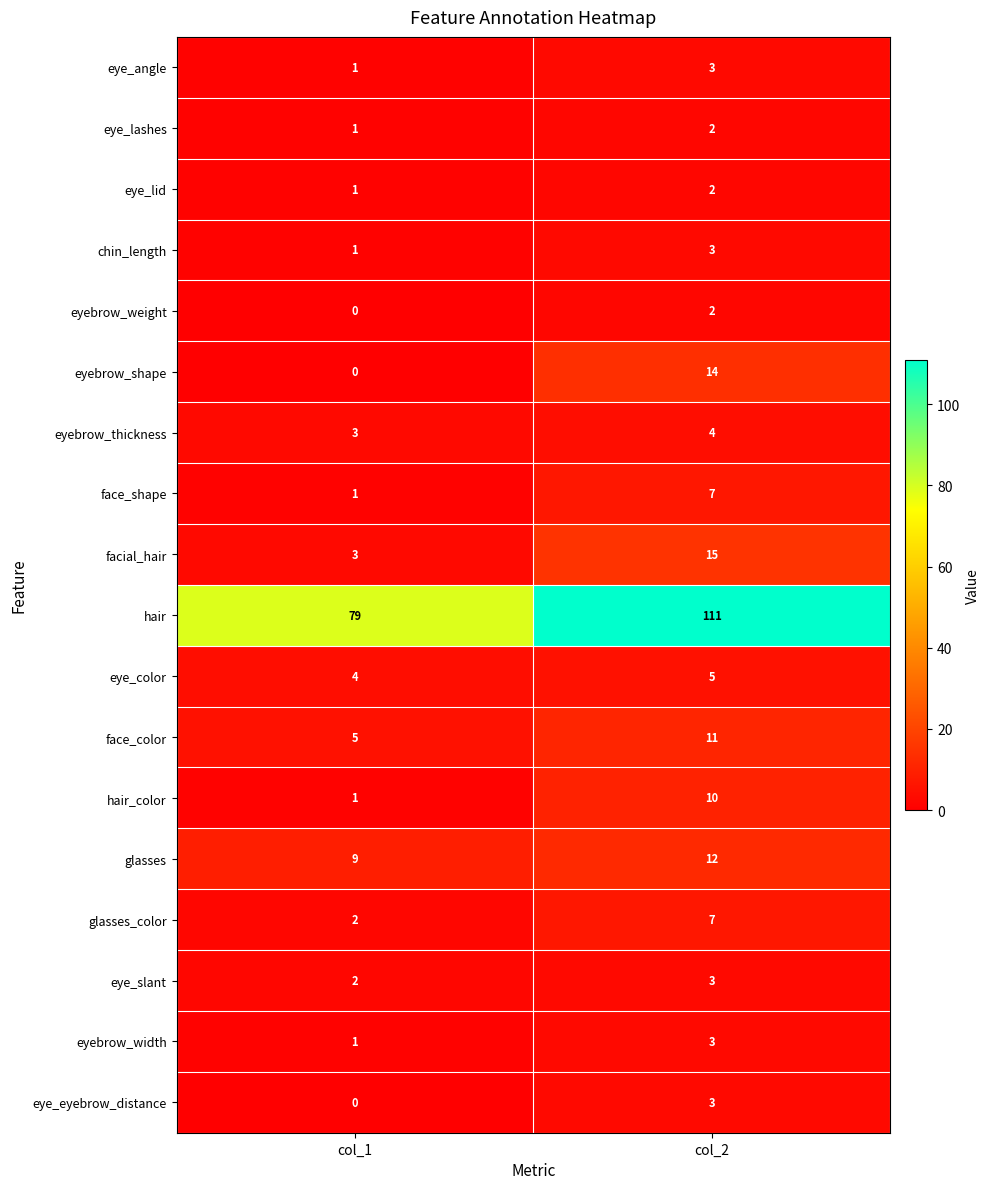

At which category does the chart reach its minimum across all series?

col_1